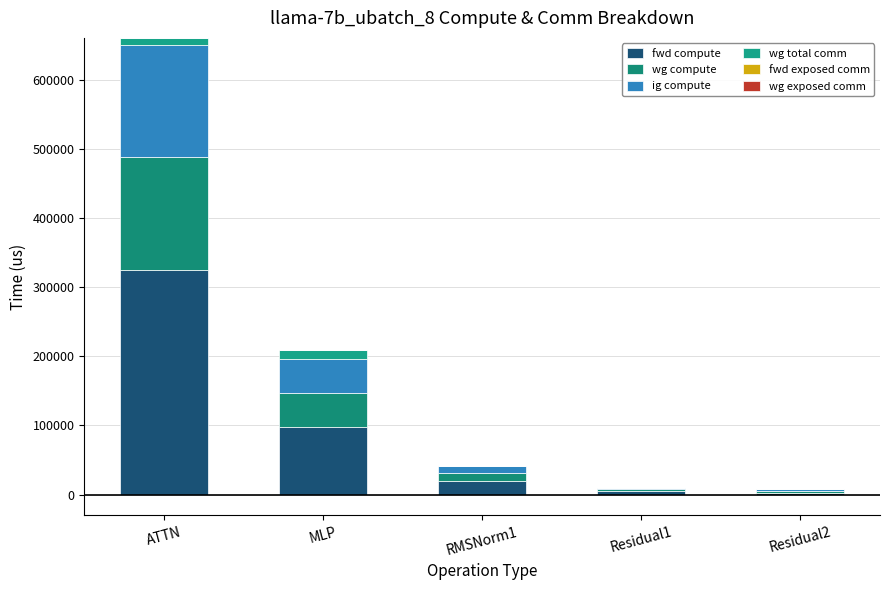

Are the bars grouped side by side (vs. stacked)?

No